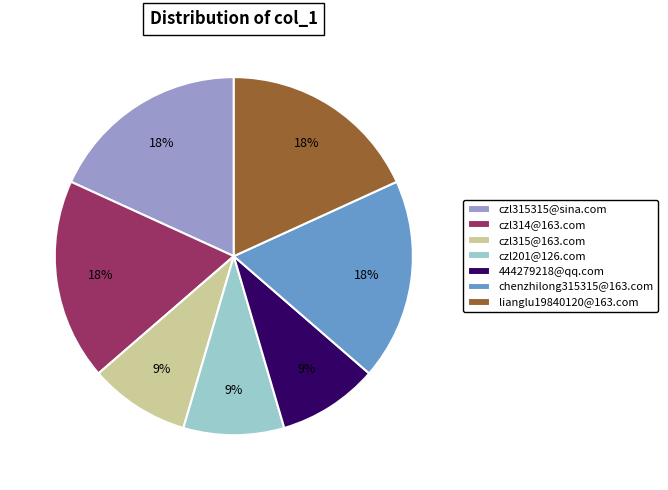

Do 444279218@qq.com and lianglu19840120@163.com together represent more than half of the pie?

No